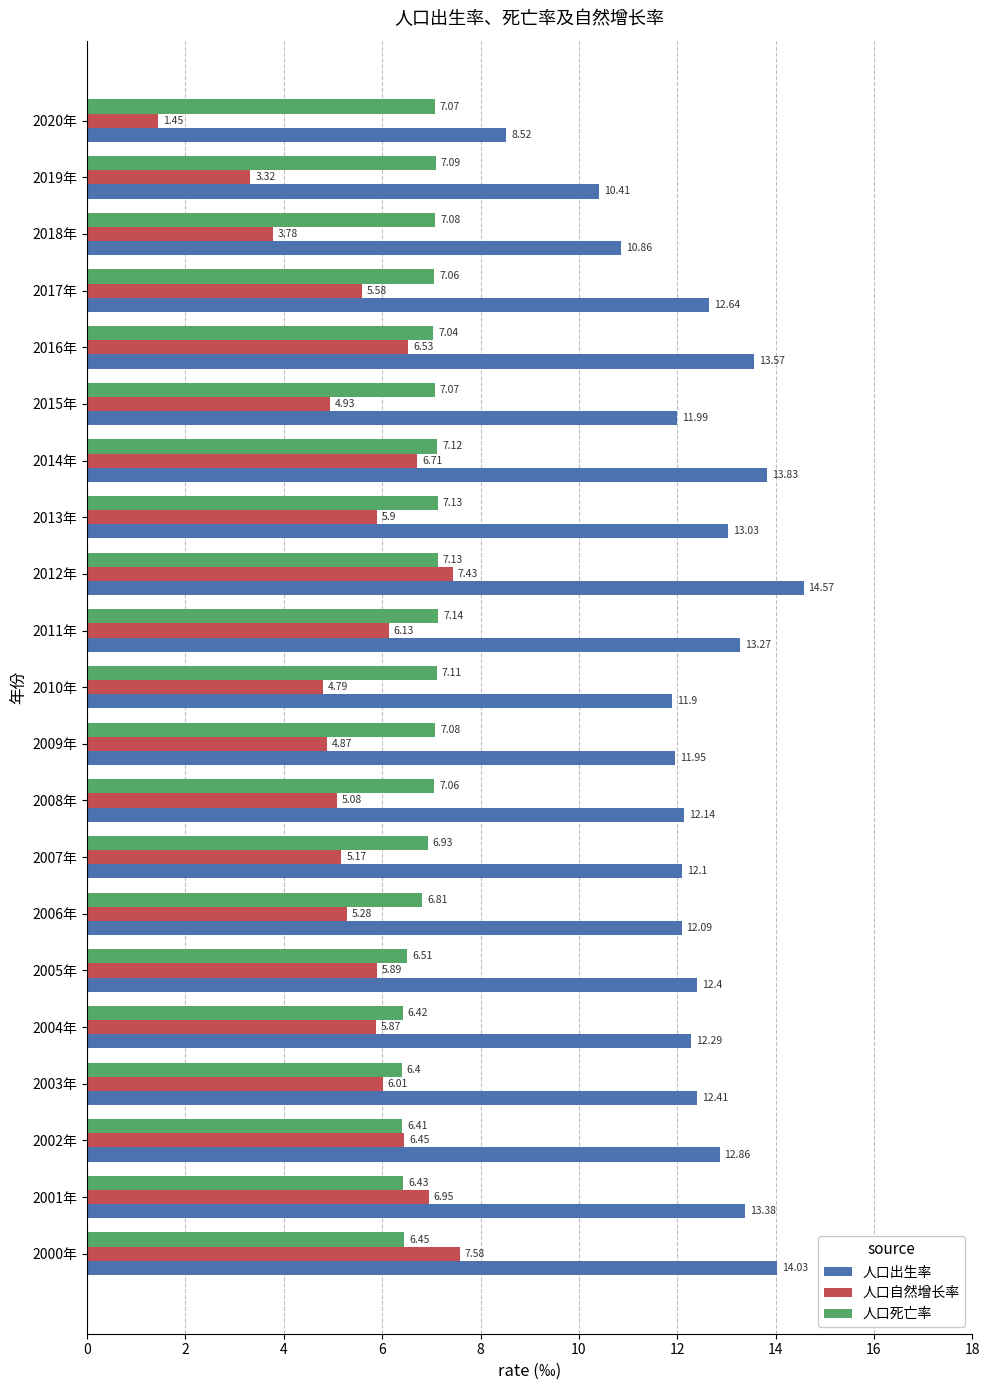

Which series changed the most between 2001年 and 2016年?

人口死亡率